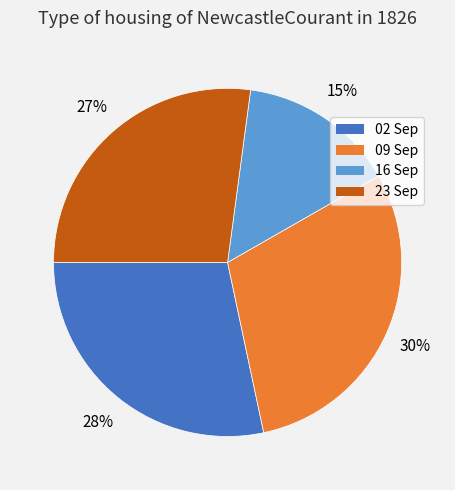

Is there any slice that represents more than half of the pie?

No